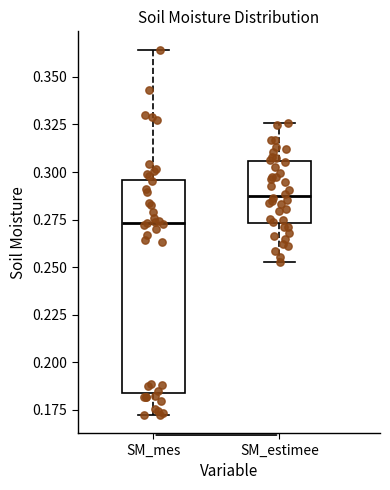

Where is the upper edge of the box for SM_mes on the y-axis? The values are not printed on the chart, so give them approximately, as read against the axis.

0.295